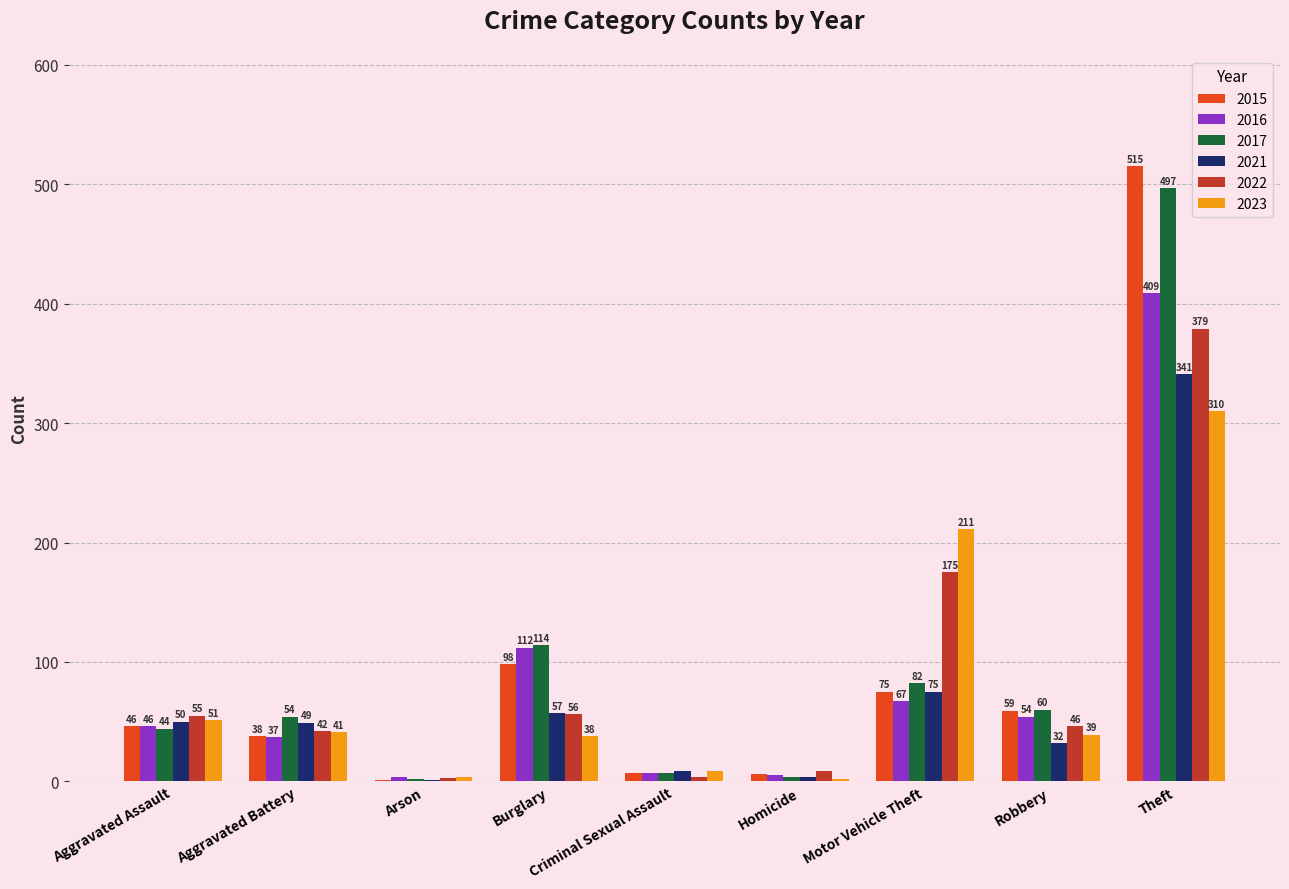

Between Burglary and Robbery, which series saw the biggest shift?

2016